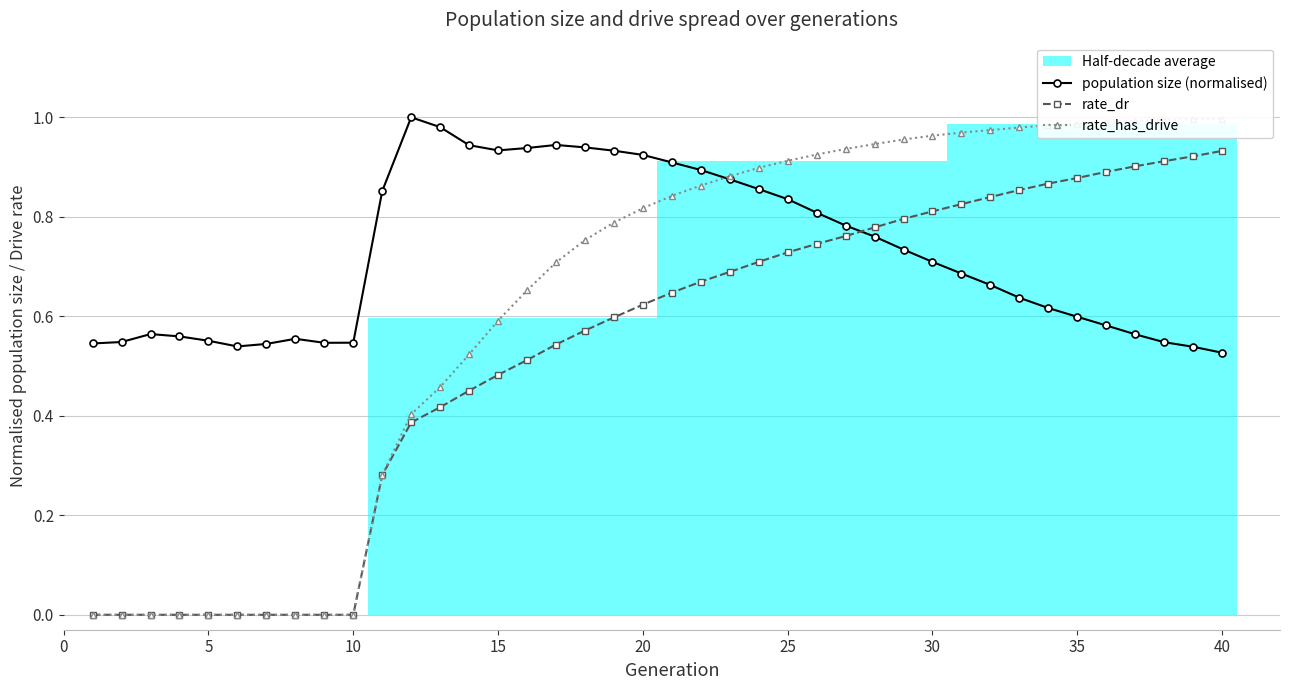

True or false: rate_dr and population size (normalised) cross at least once.

True